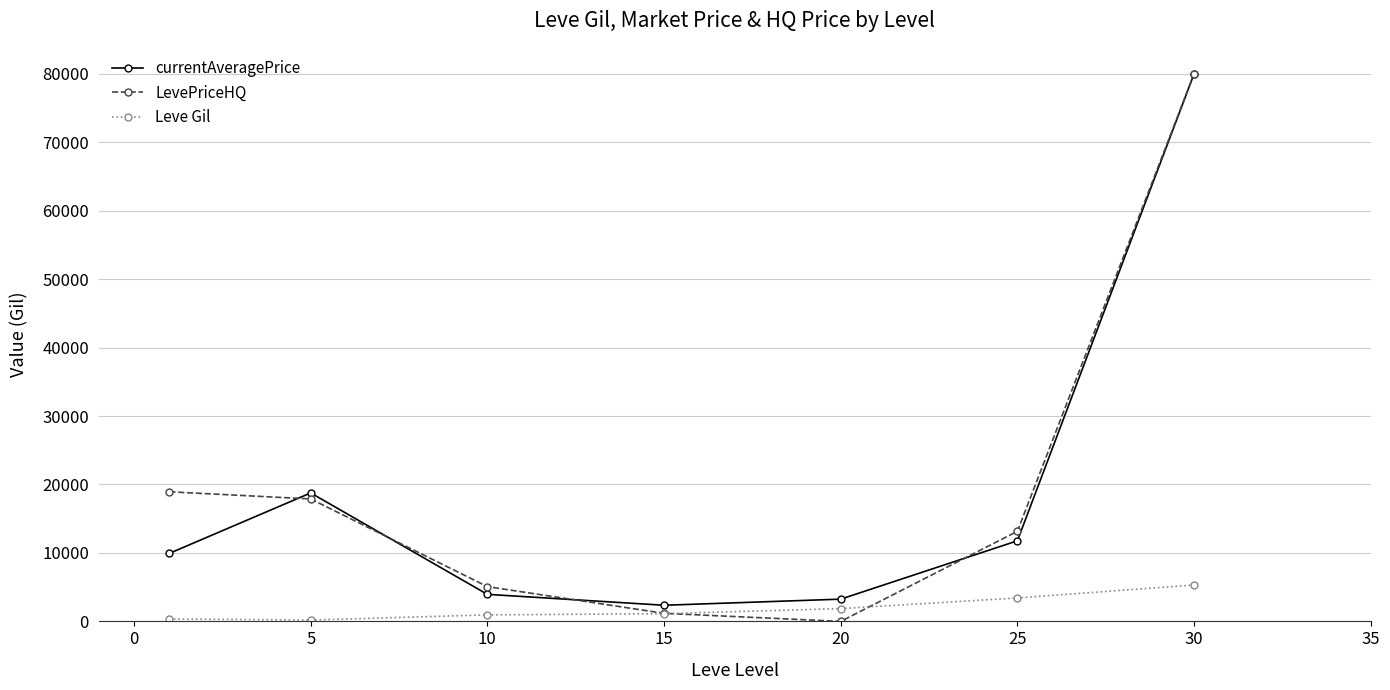

What is the maximum value for currentAveragePrice?

80000.0